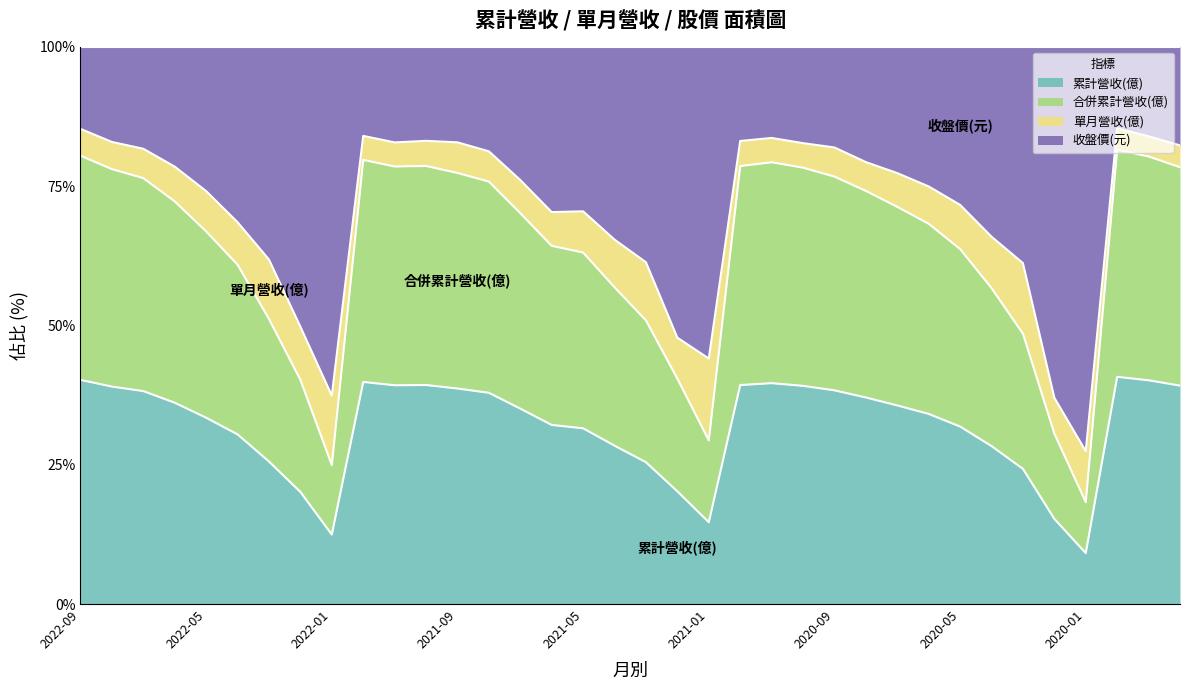

At how many categories does at least one series exceed 81?

10